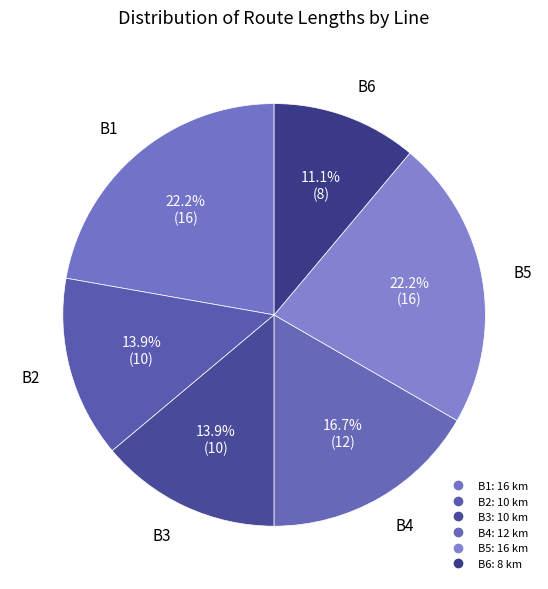

How many slices are in this pie chart?

6